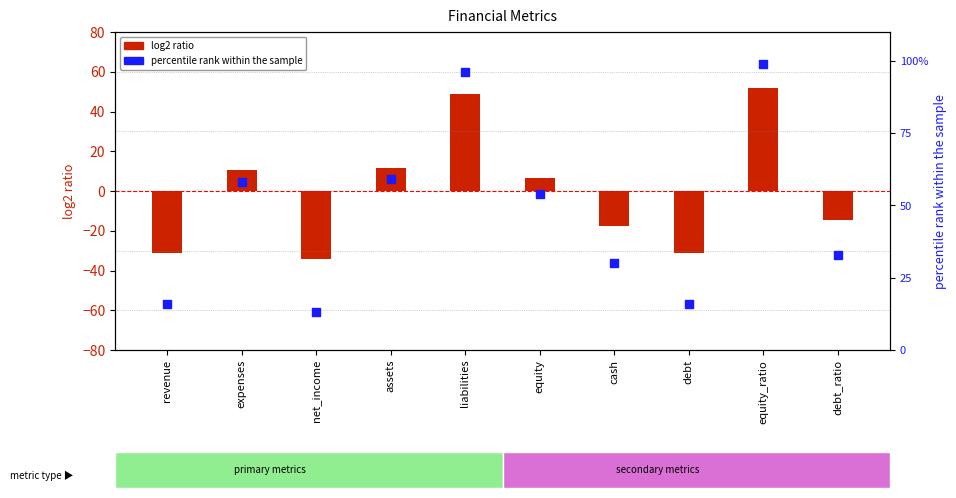

Which series contains the highest Y value?

percentile rank within the sample